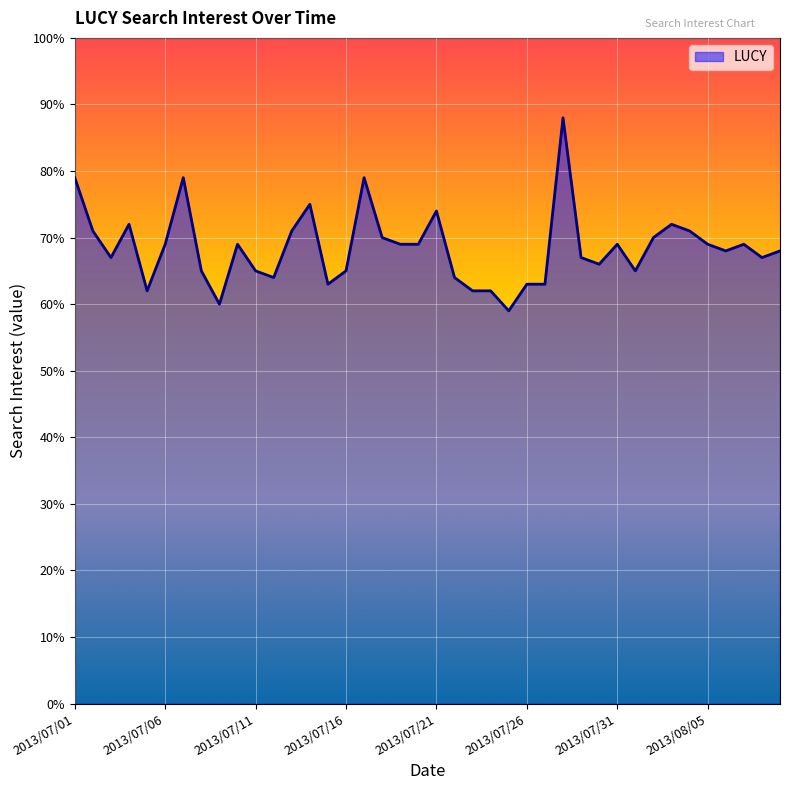

What is the minimum value shown in the chart?

59